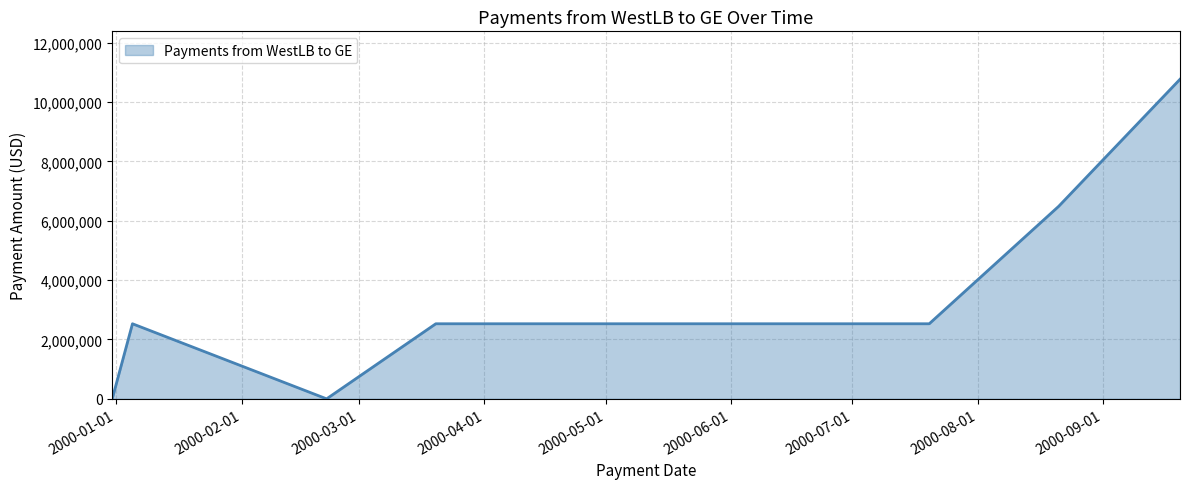

List the labels in order of value, smallest first.

1999-12-31, 2000-02-22, 2000-01-05, 2000-03-20, 2000-04-20, 2000-05-22, 2000-06-20, 2000-07-20, 2000-08-21, 2000-09-20